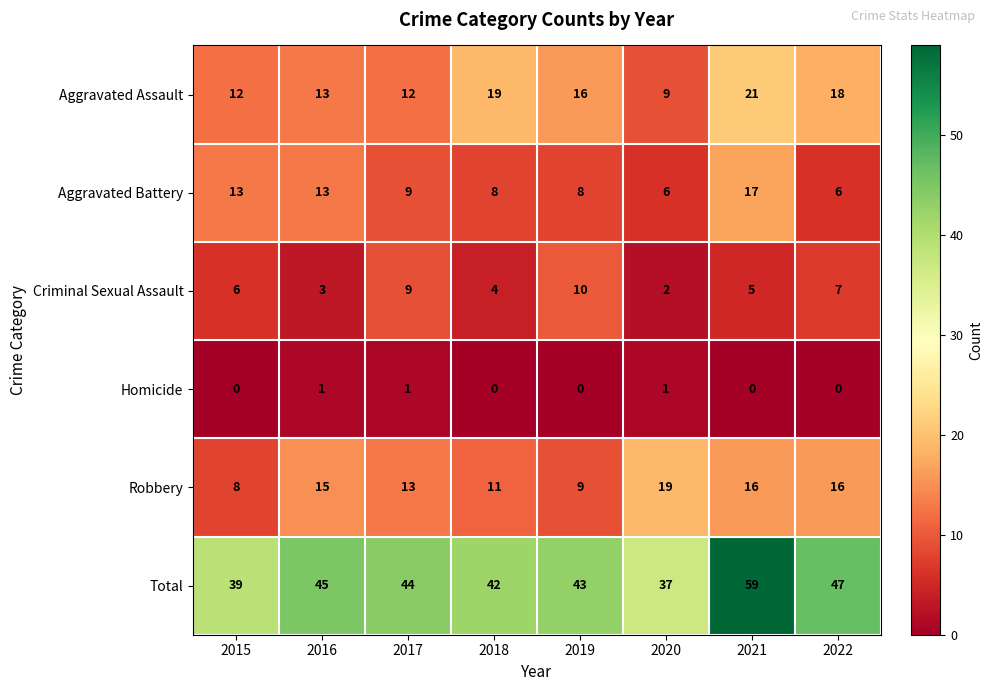

At 2020, list the series in order from largest to smallest.

Total, Robbery, Aggravated Assault, Aggravated Battery, Criminal Sexual Assault, Homicide